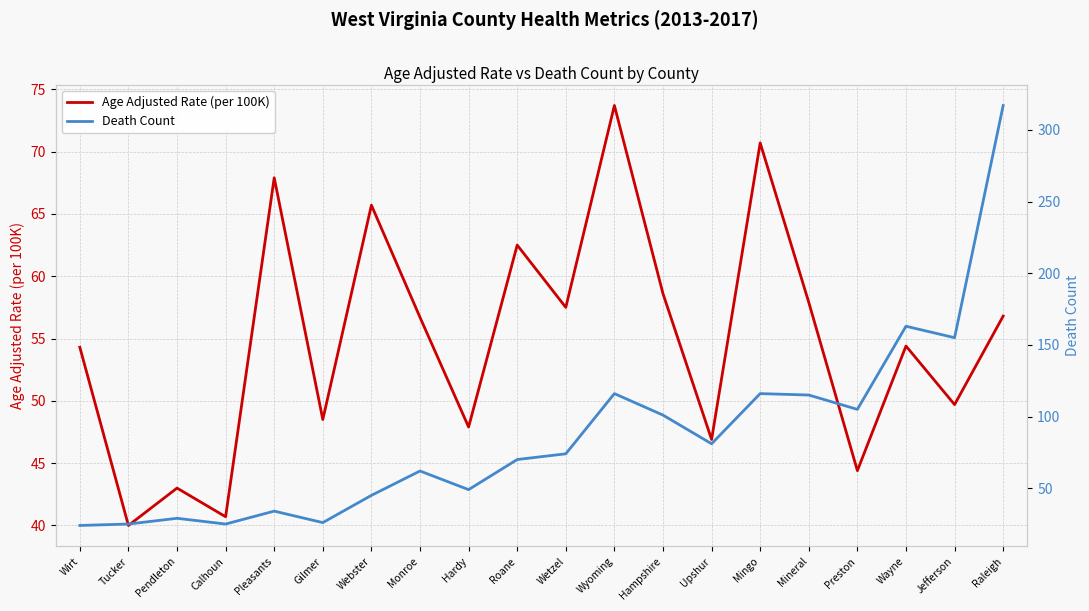

True or false: Age Adjusted Rate (per 100K) has more than 0 points higher than both neighbors.

True